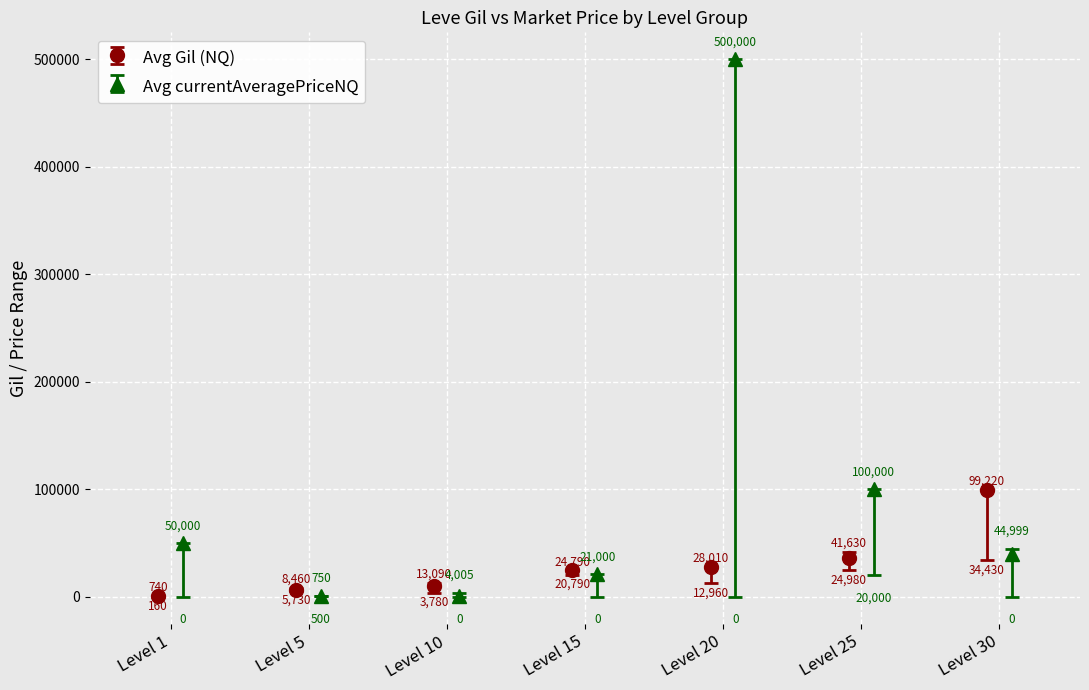

True or false: Avg Gil (NQ) has more than 0 interior local peaks.

False